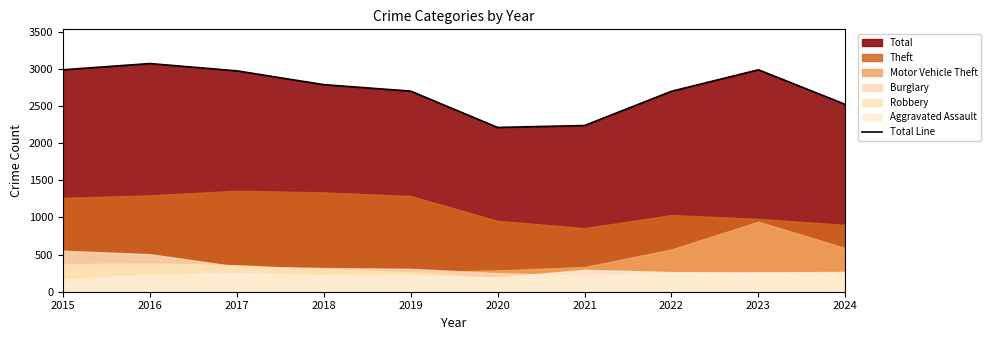

True or false: the data shows 711 at 2019.

False